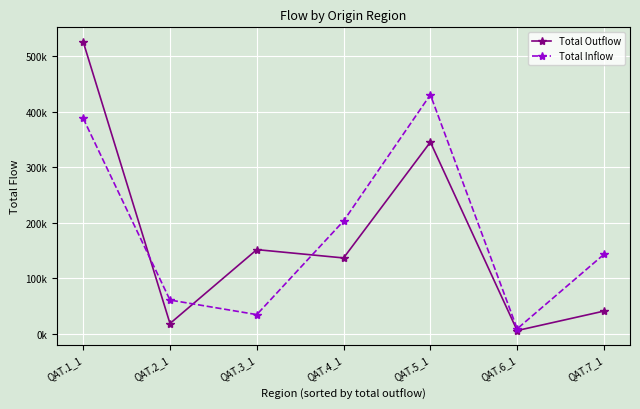

What is the difference between the highest and lowest values at QAT.3_1?

117117